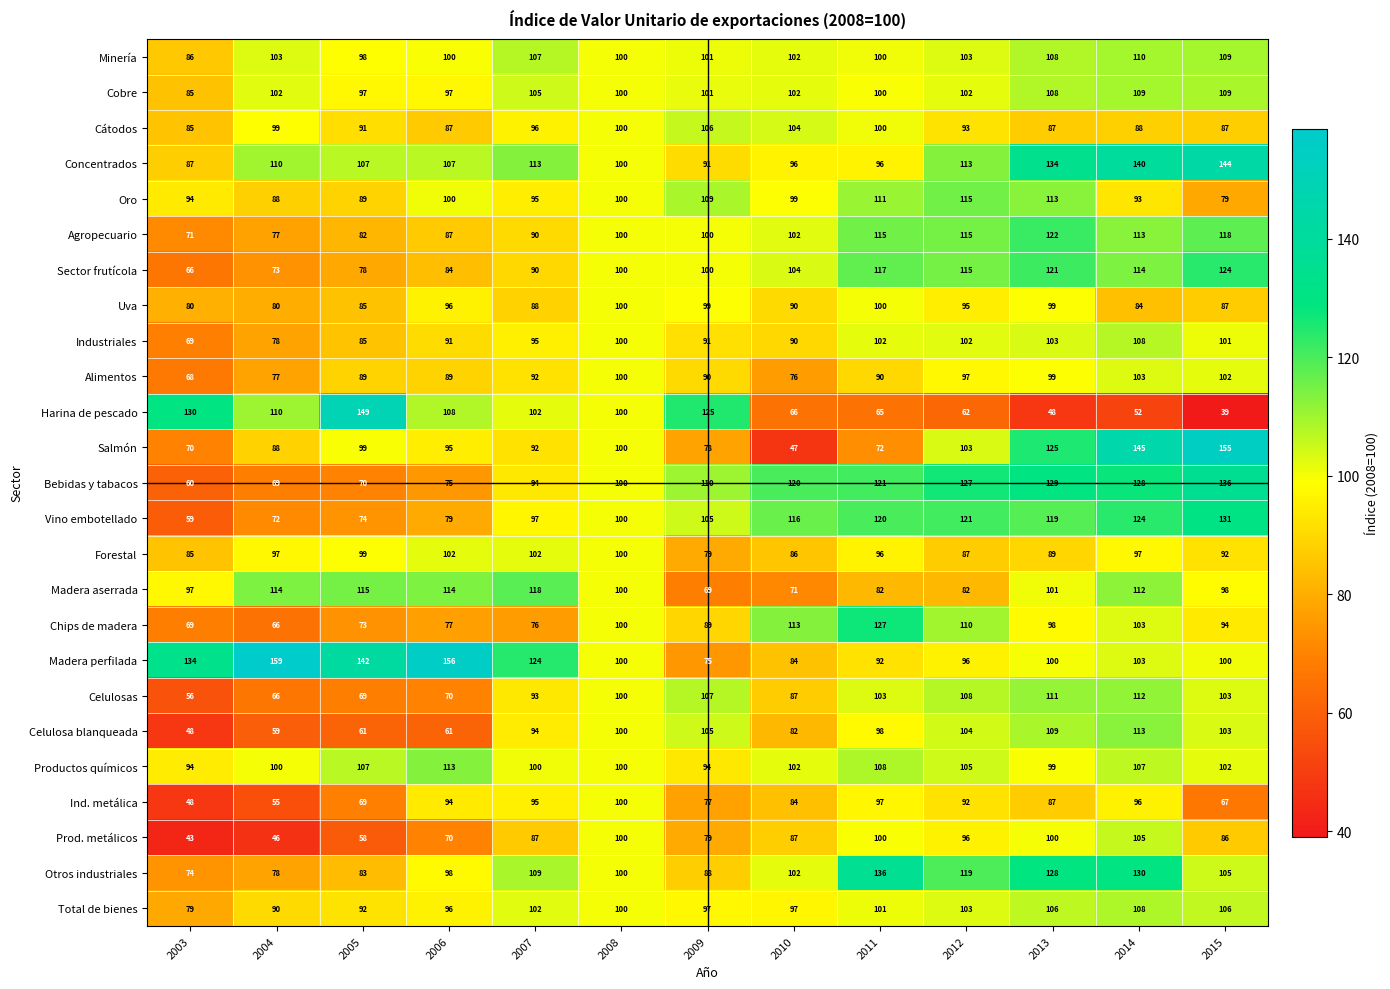

At which category is the sum across all series the highest?

2014